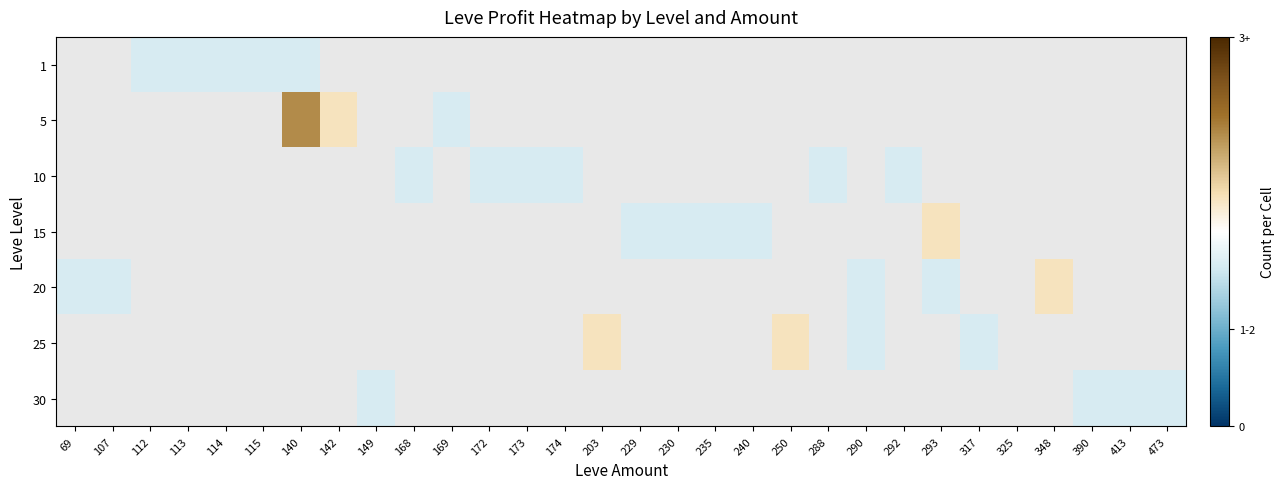

At which category does the chart reach its minimum across all series?

112